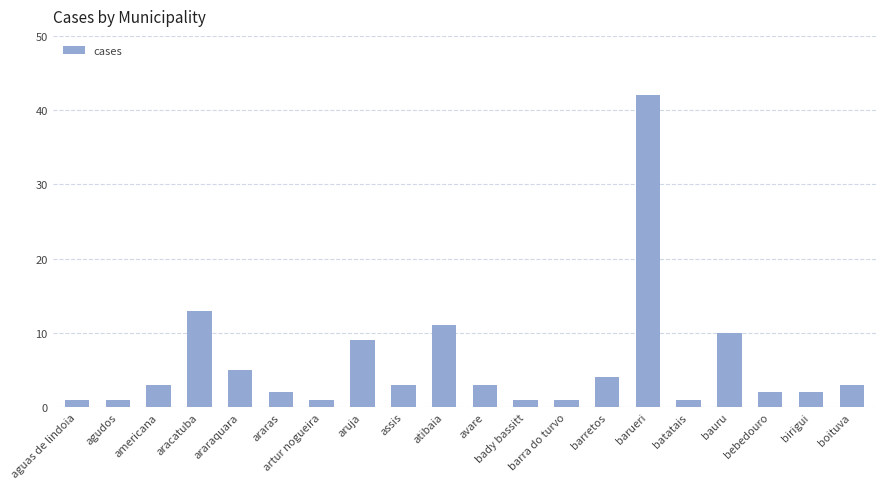

At which label is the value closest to 21?

aracatuba